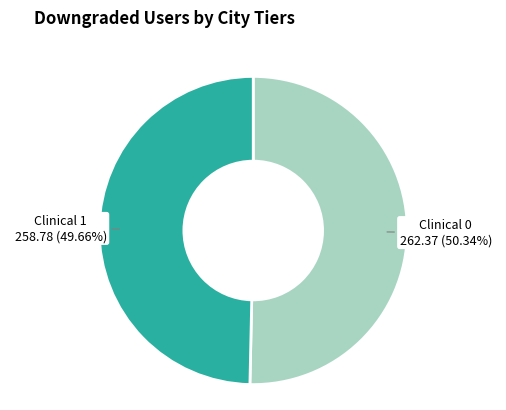

How many segments does this pie chart have?

2